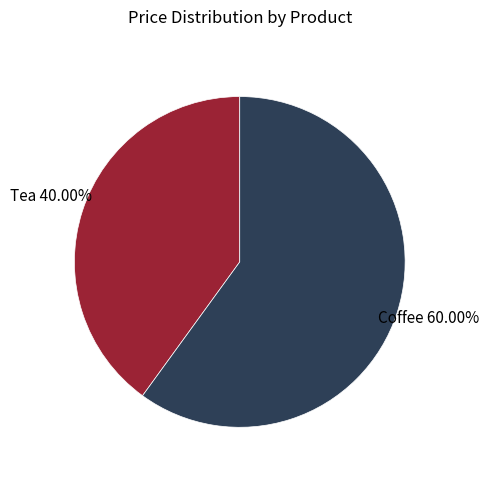

Does any single category account for the majority?

Yes